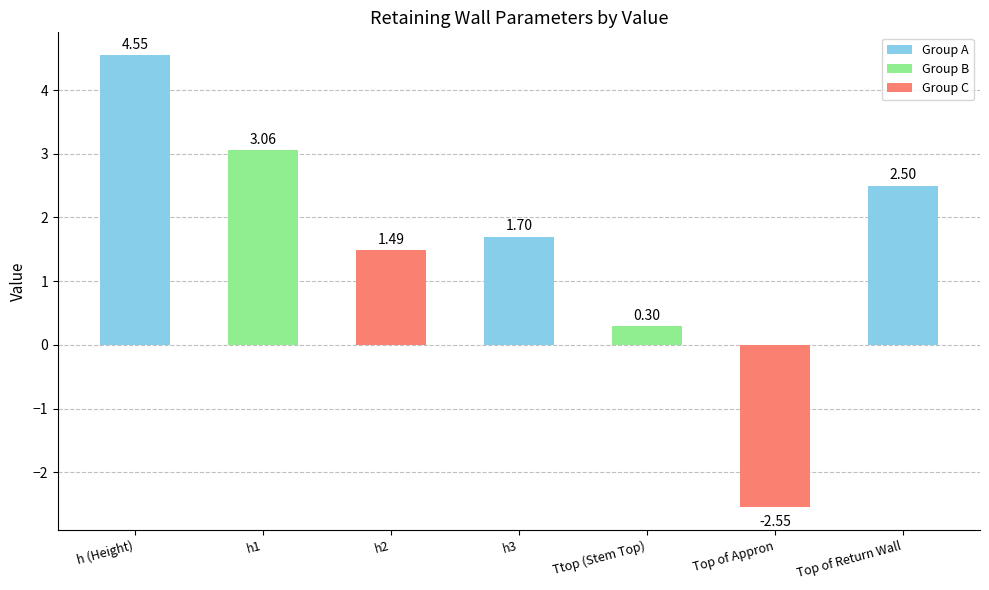

Rank the categories by value from lowest to highest.

Top of Appron, Ttop (Stem Top), h2, h3, Top of Return Wall, h1, h (Height)